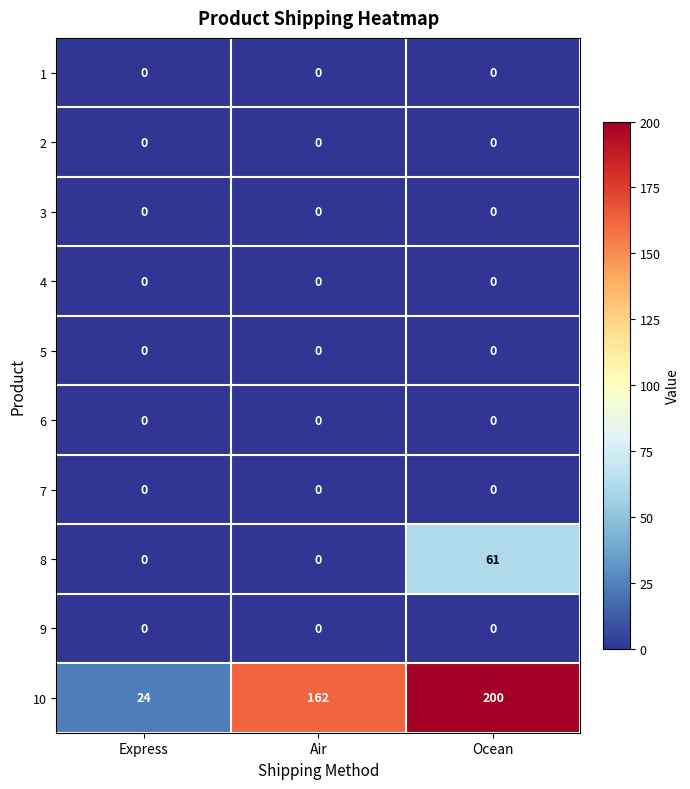

The 9 series shows 0 at Air. True or false?

True